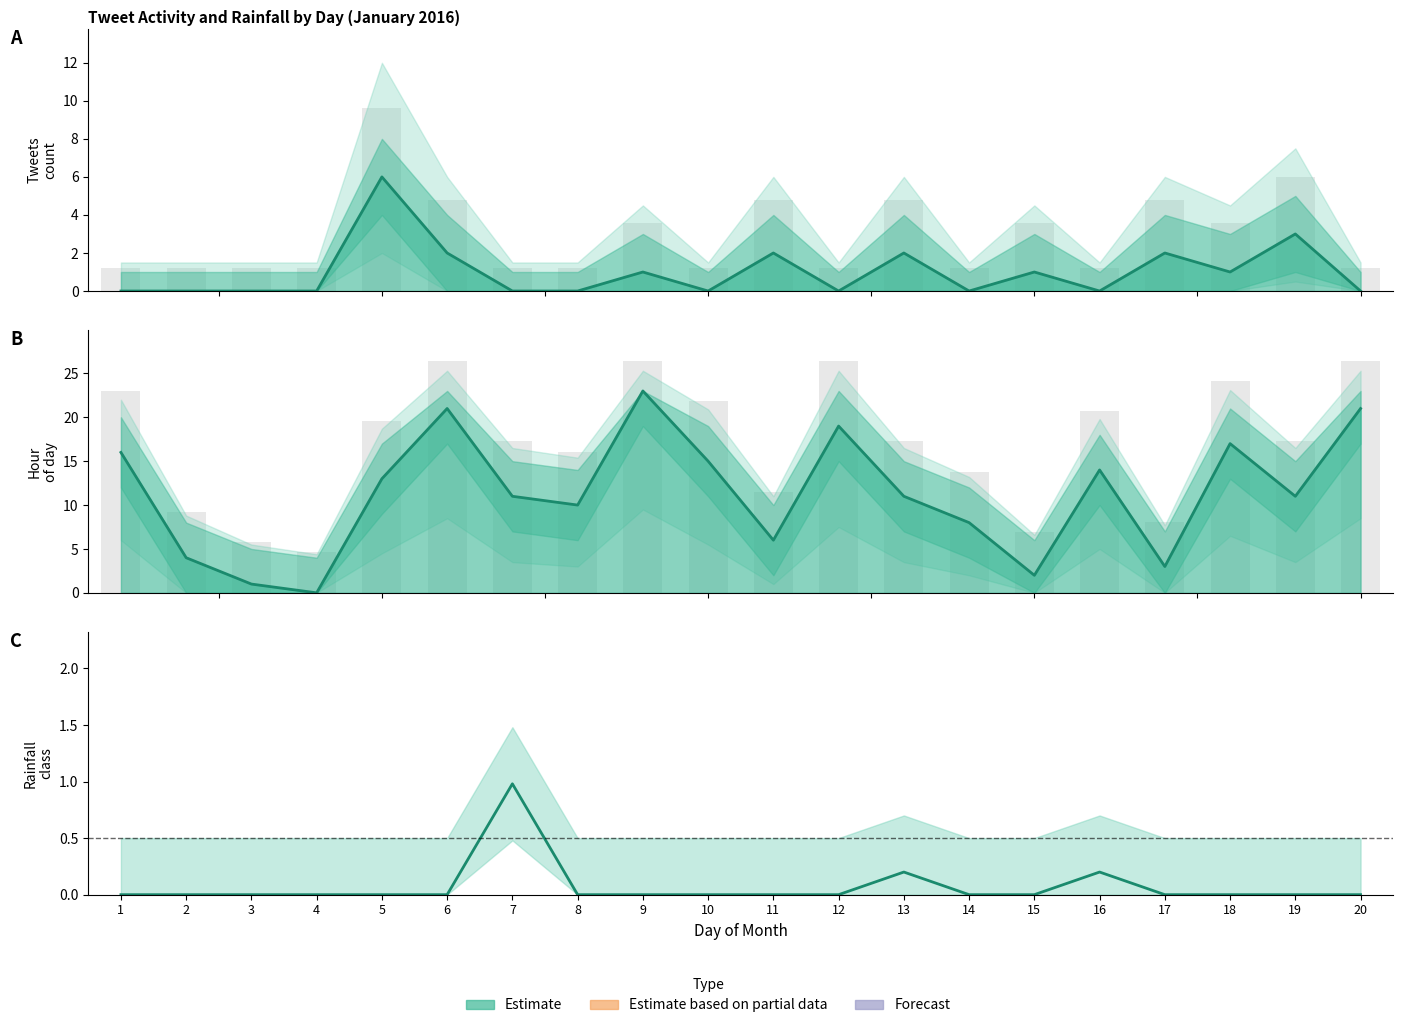

What is the sum of the values at 3 and 13?

12